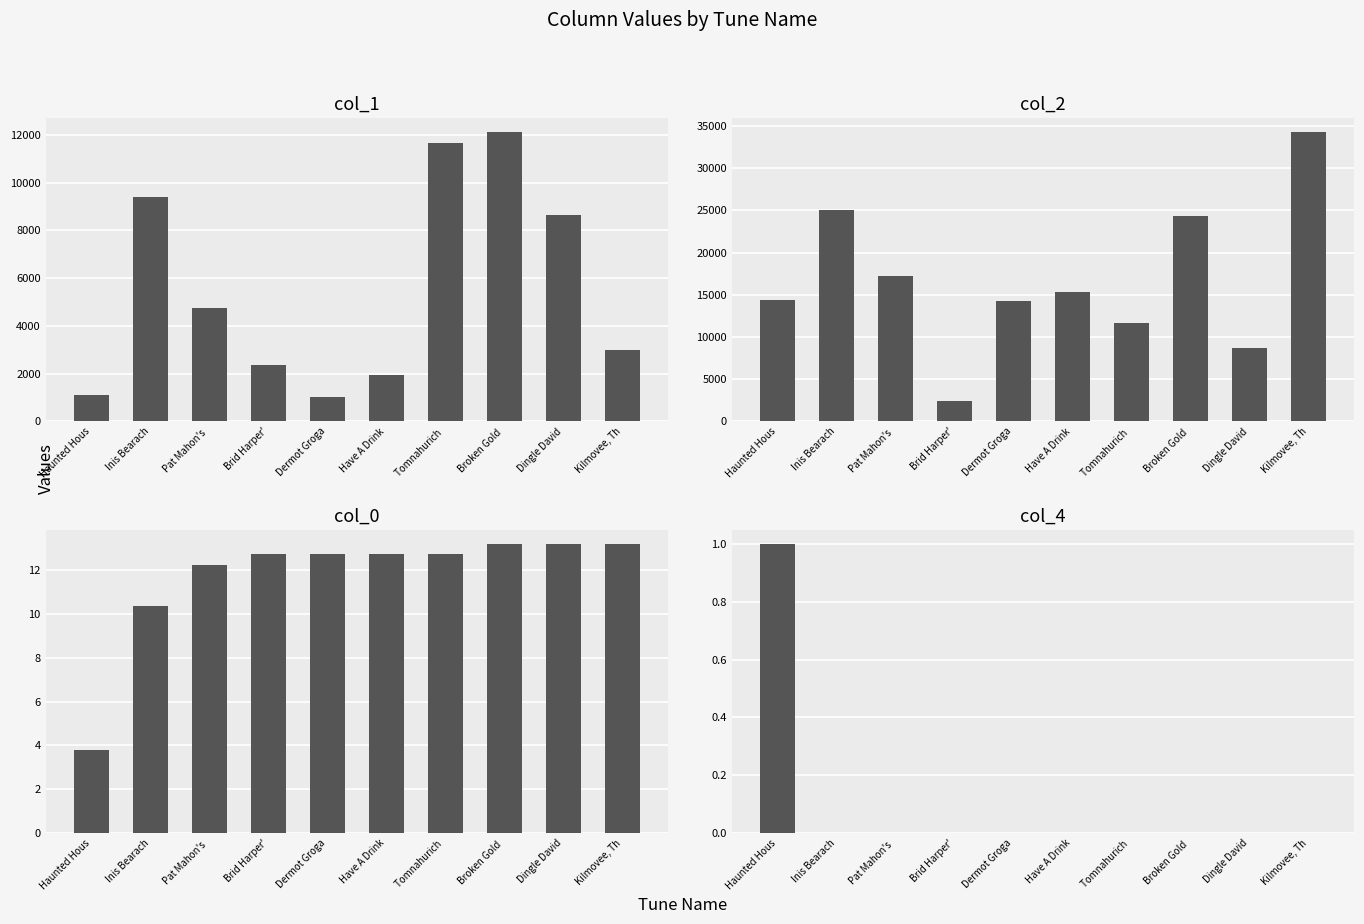

Count the number of data series in this chart.

4